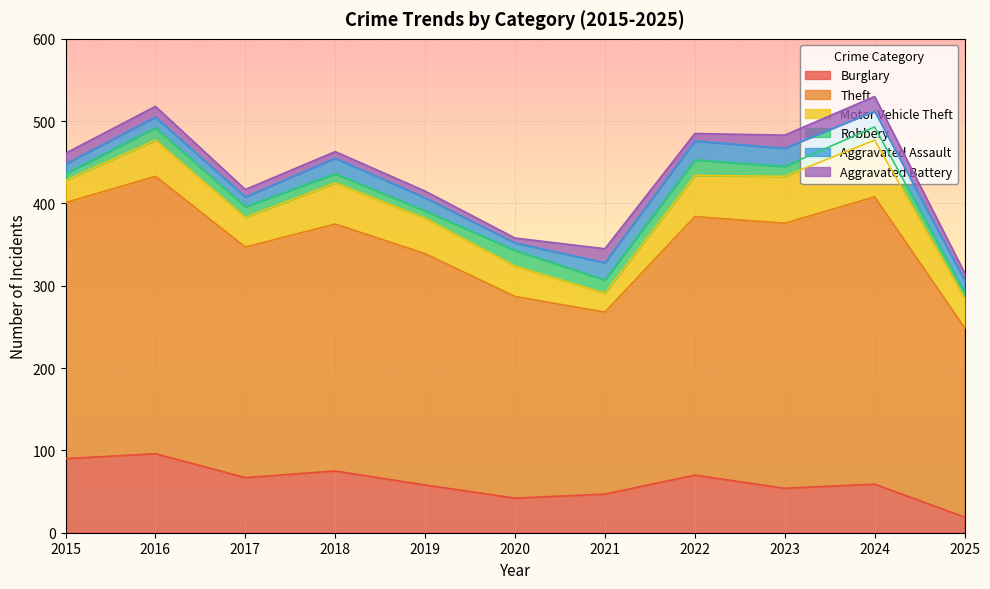

True or false: Motor Vehicle Theft and Robbery intersect in this chart.

False